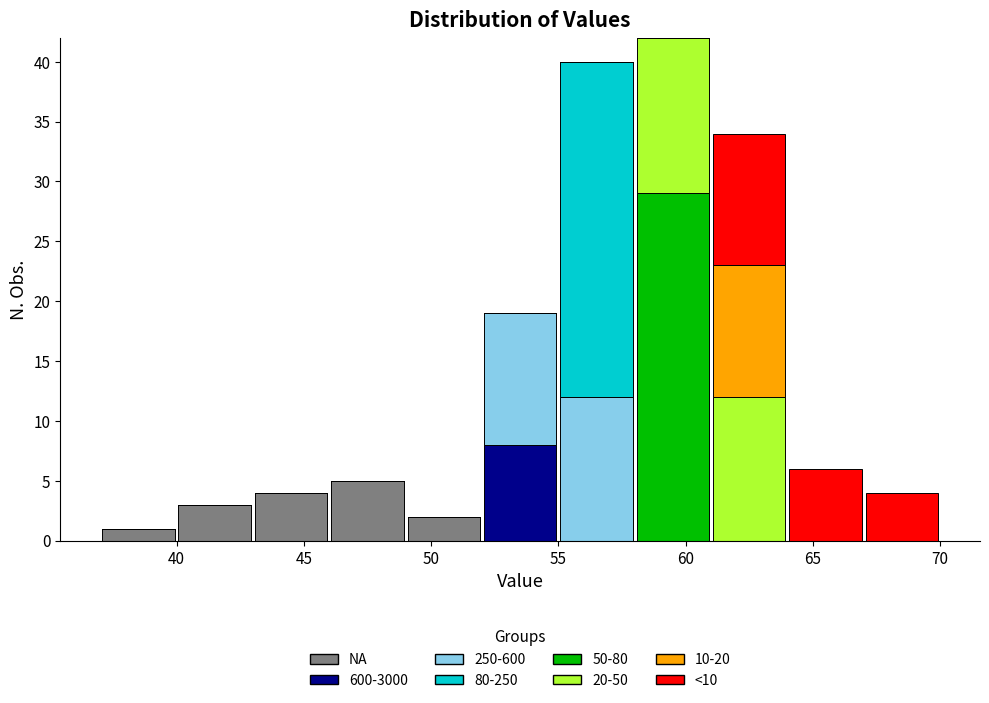

Which range on the x-axis has the tallest stacked bar (by total height)?

58 to 61